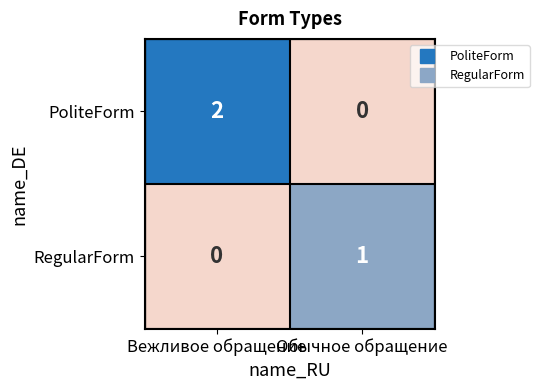

What is the spread (max minus min) of values at Вежливое обращение?

2